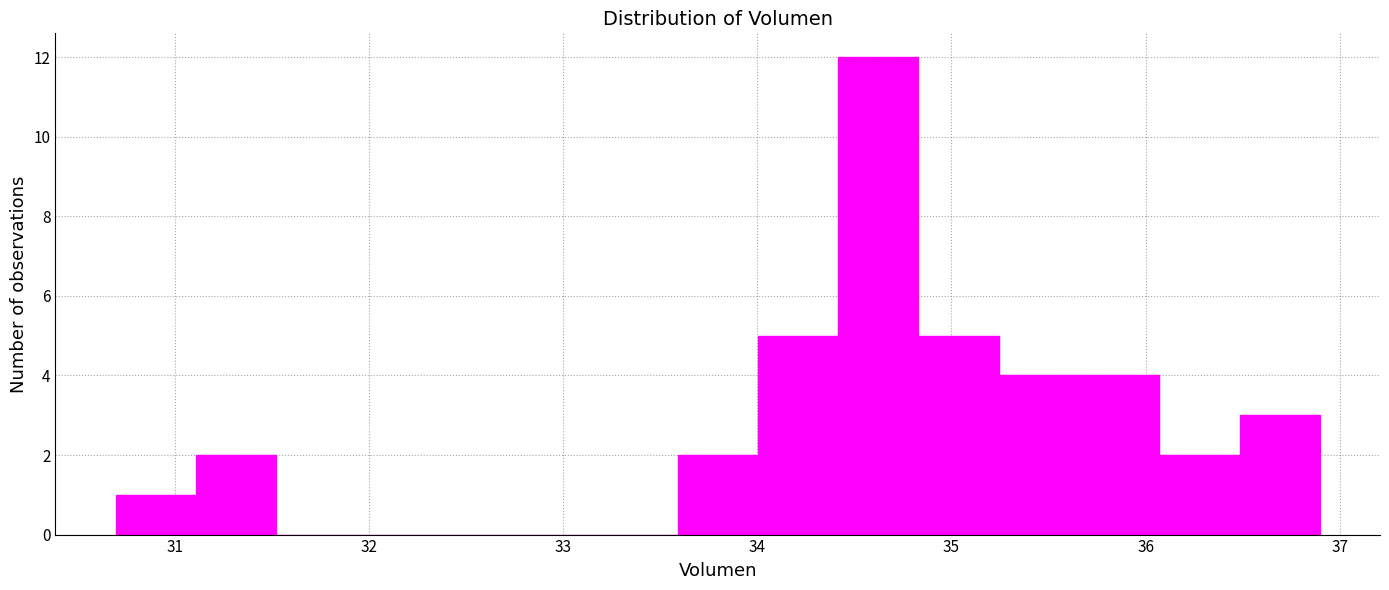

Reading left to right, list every bar in this chart as the range it spans on the x-axis followed by its height. Neither the bar edges nor the heights are printed on the chart, so give them approximately, as read against the axes.

30.7 to 31.1: 1
31.1 to 31.5: 2
31.5 to 31.9: 0
31.9 to 32.3: 0
32.3 to 32.8: 0
32.8 to 33.2: 0
33.2 to 33.6: 0
33.6 to 34.0: 2
34.0 to 34.4: 5
34.4 to 34.8: 12
34.8 to 35.2: 5
35.2 to 35.7: 4
35.7 to 36.1: 4
36.1 to 36.5: 2
36.5 to 36.9: 3